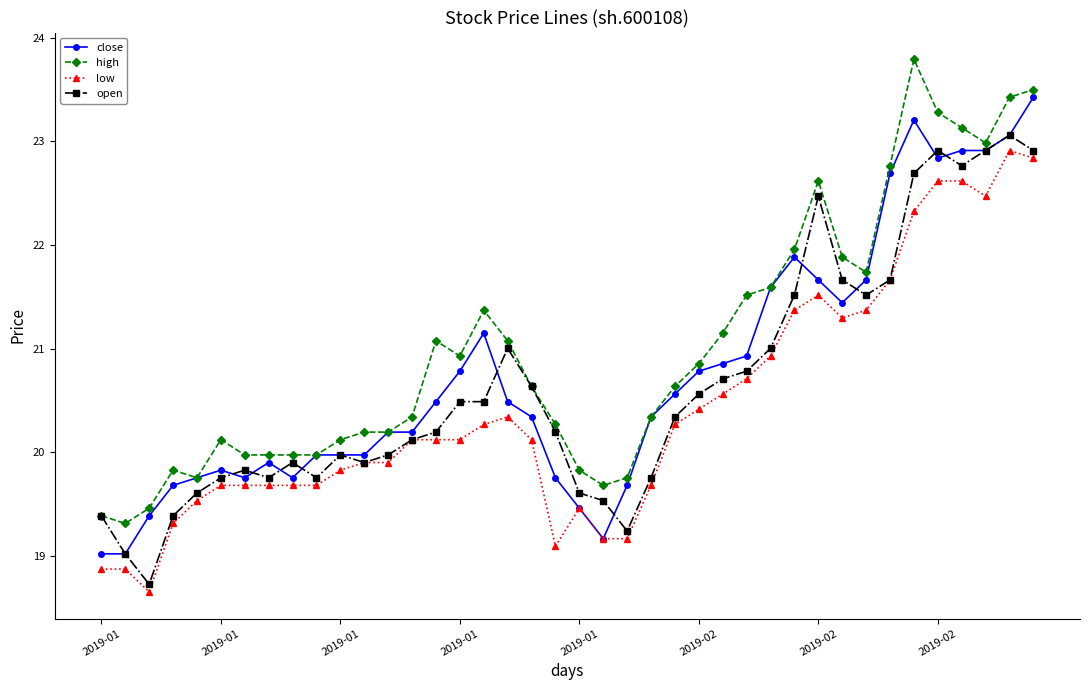

True or false: close has more than 2 interior local peaks.

True